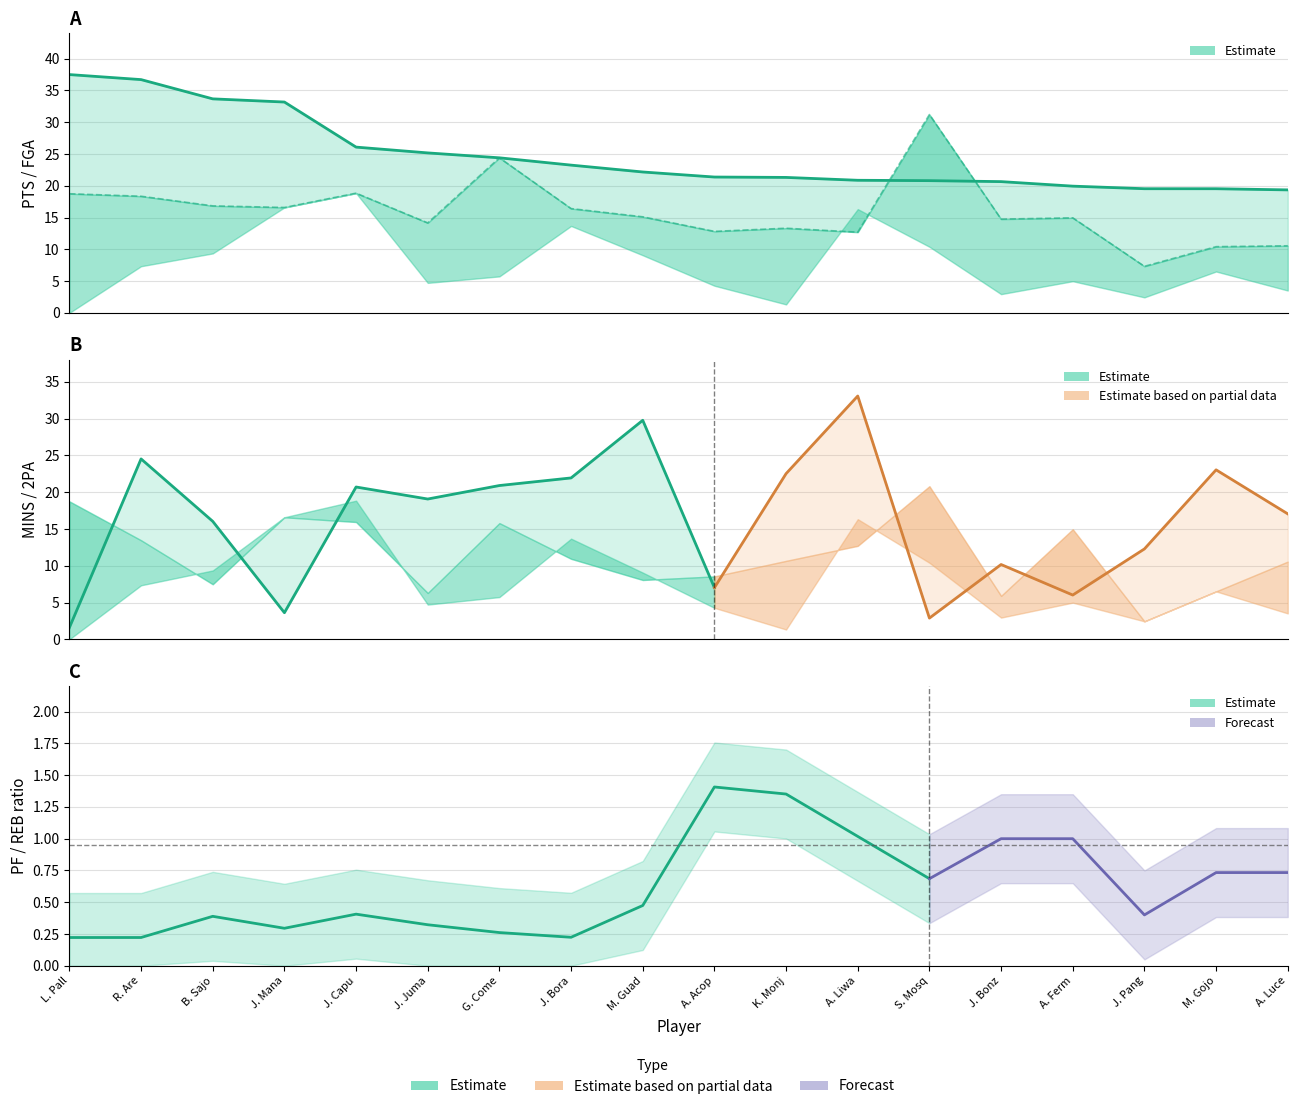

How many times do 2PA and REB cross each other?

6